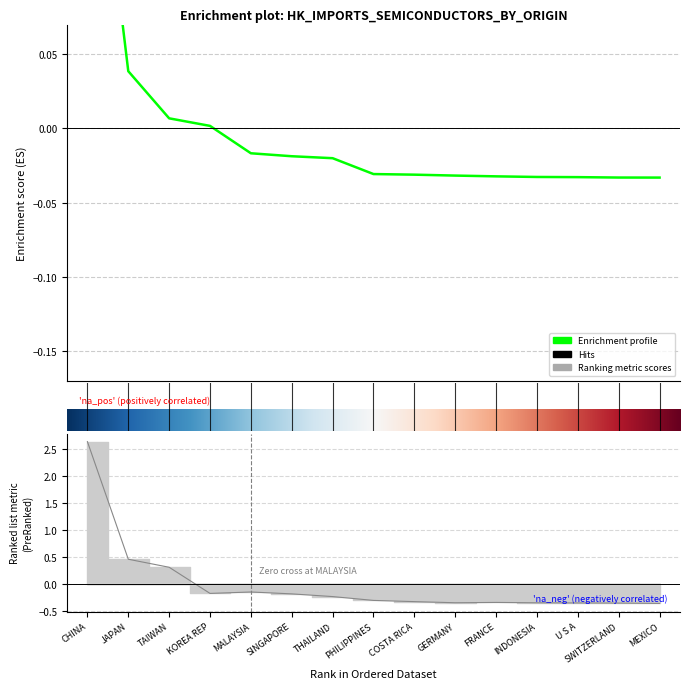

True or false: 201712_% Share has a value of -0.5 at SWITZERLAND.

False